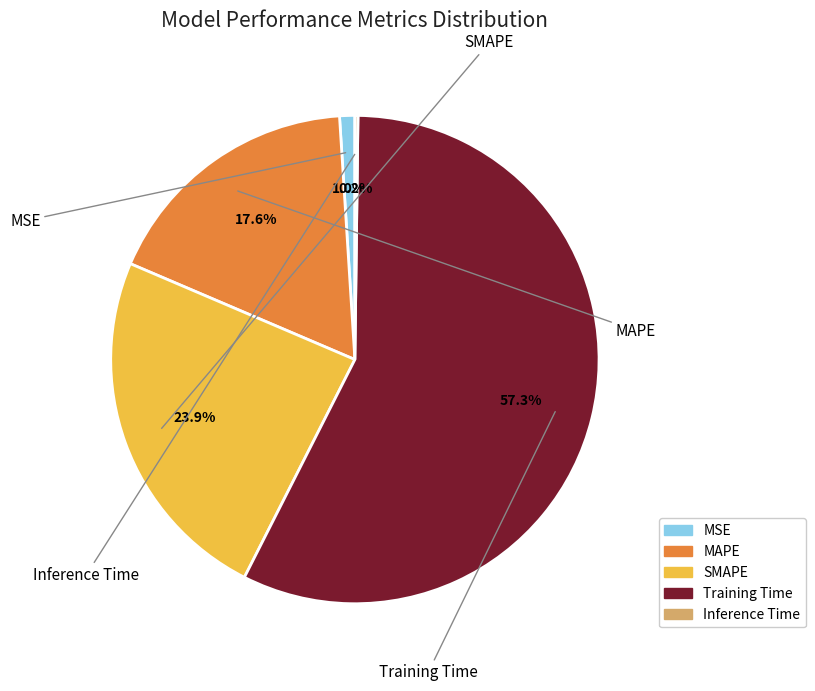

Do MAPE and Inference Time together represent more than half of the pie?

No